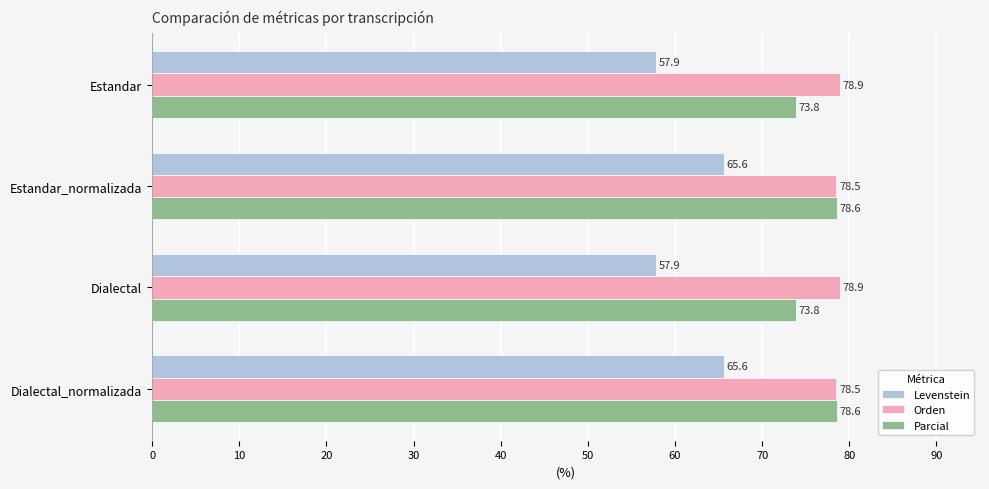

The value of Orden at Dialectal_normalizada is 78.5. True or false?

True